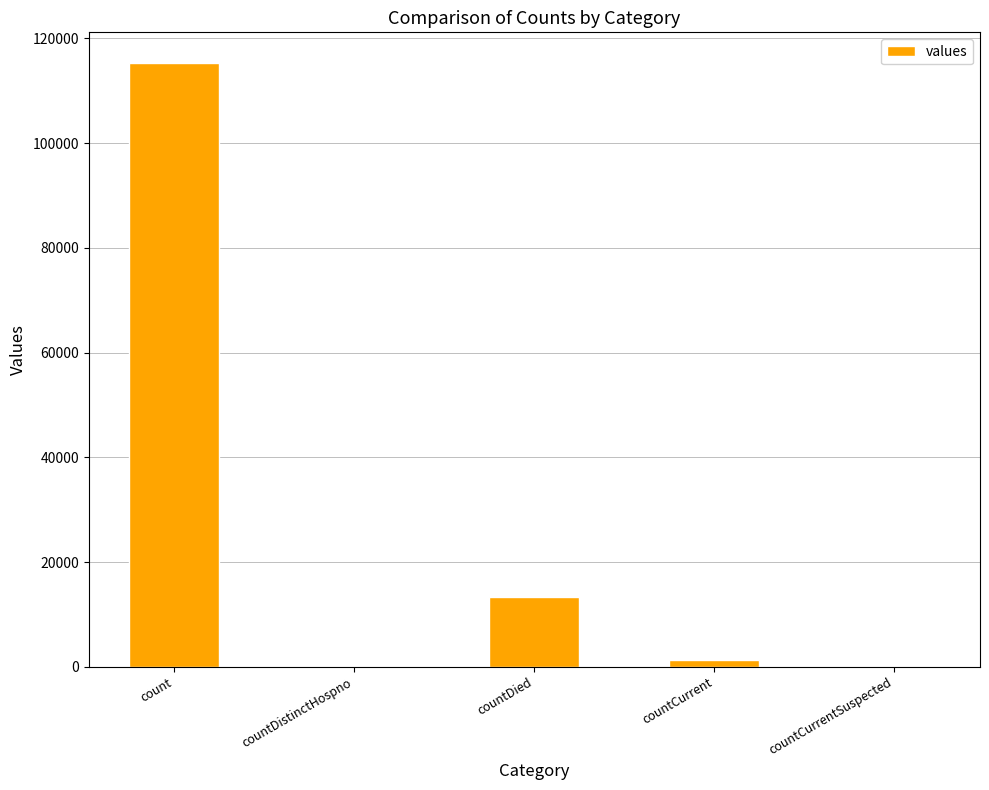

Which category has the highest value across all series?

count